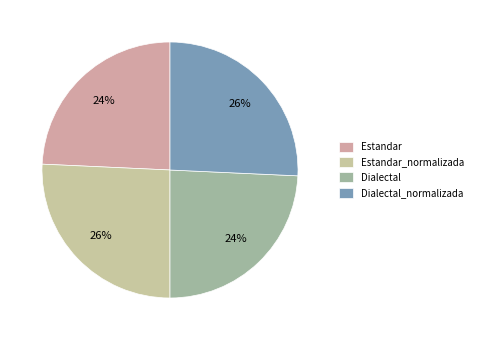

How many segments does this pie chart have?

4